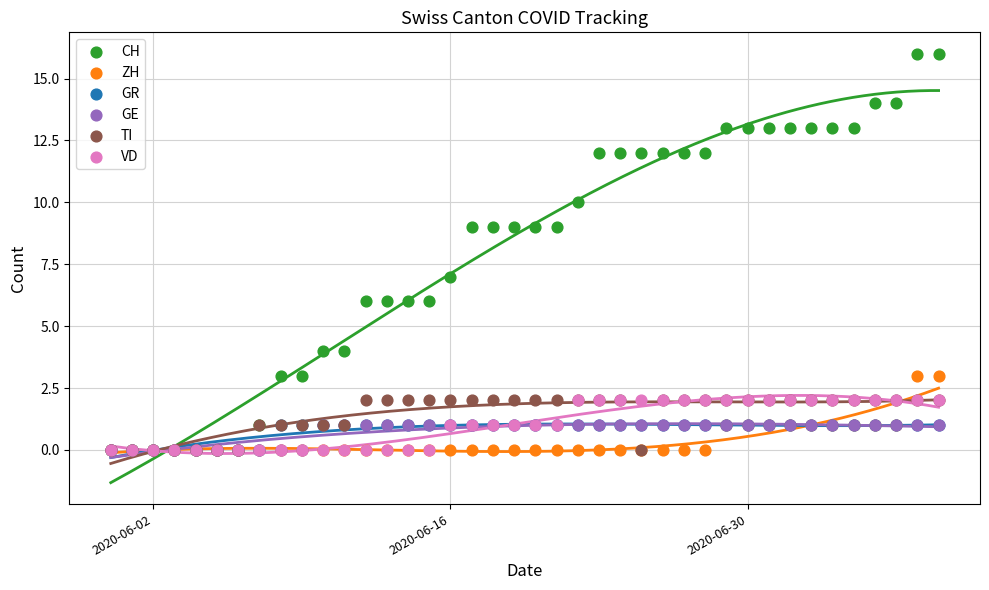

What are all the series names shown in the legend?

CH, ZH, GR, GE, TI, VD